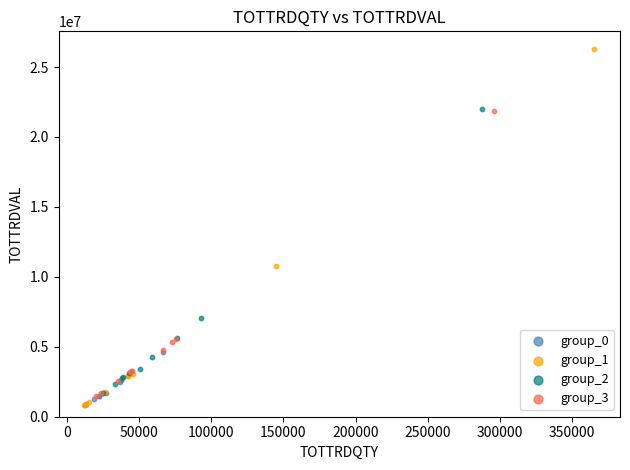

Which series has the widest spread of Y values?

group_1